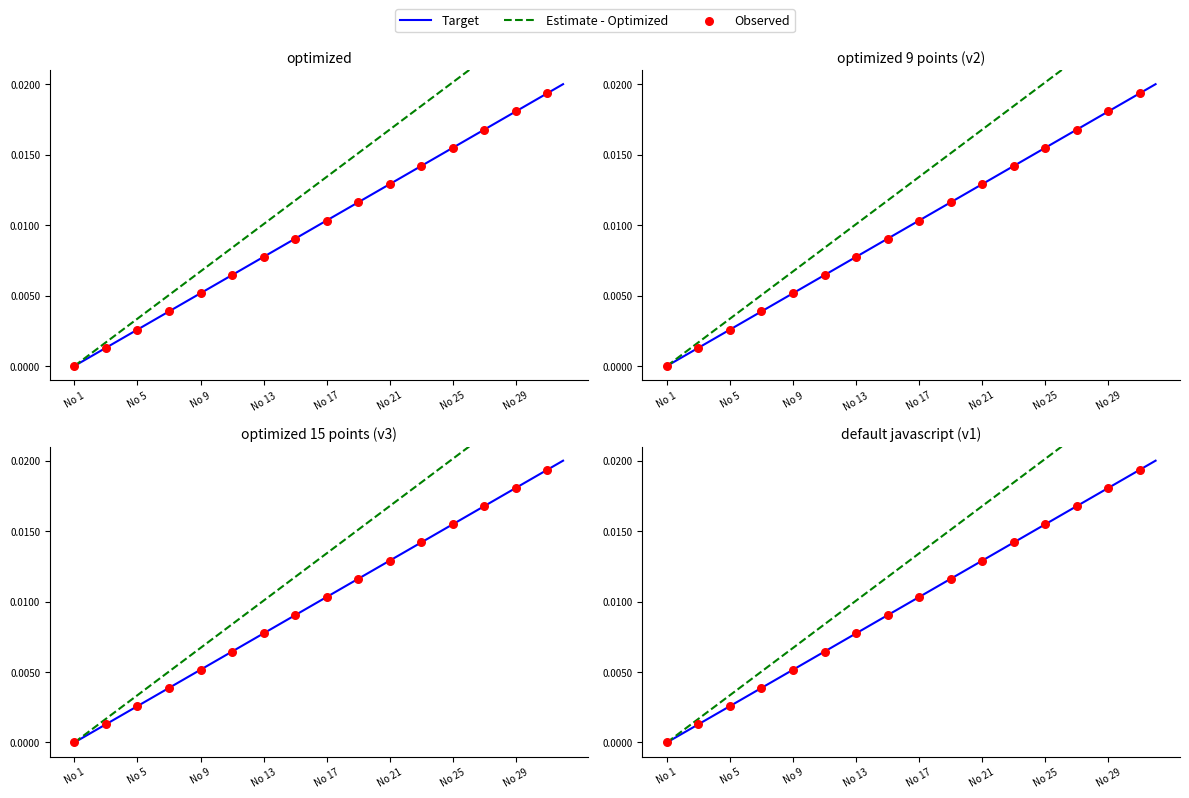

Which series has the widest spread of Y values?

Estimate - Optimized